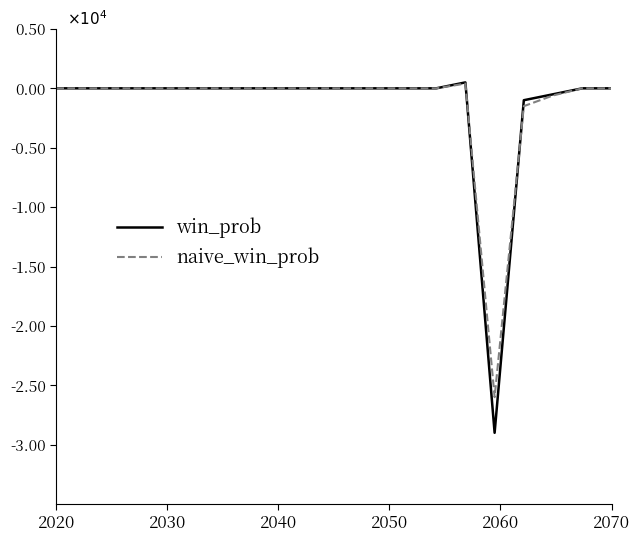

Which series has the widest spread of values?

win_prob